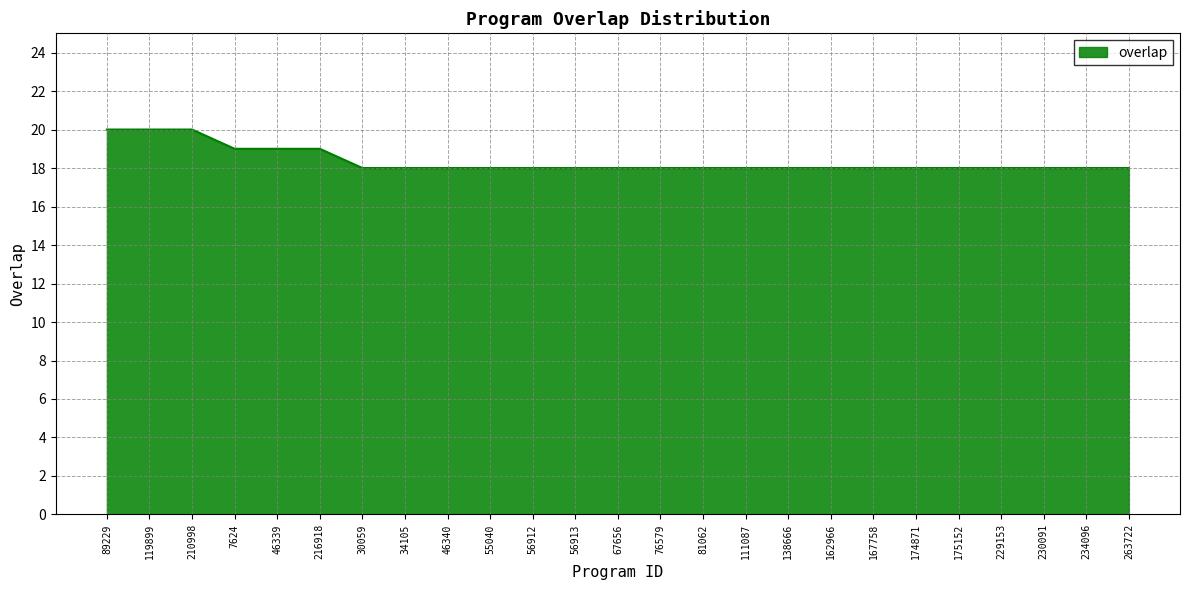

What is the maximum value shown in the chart?

20